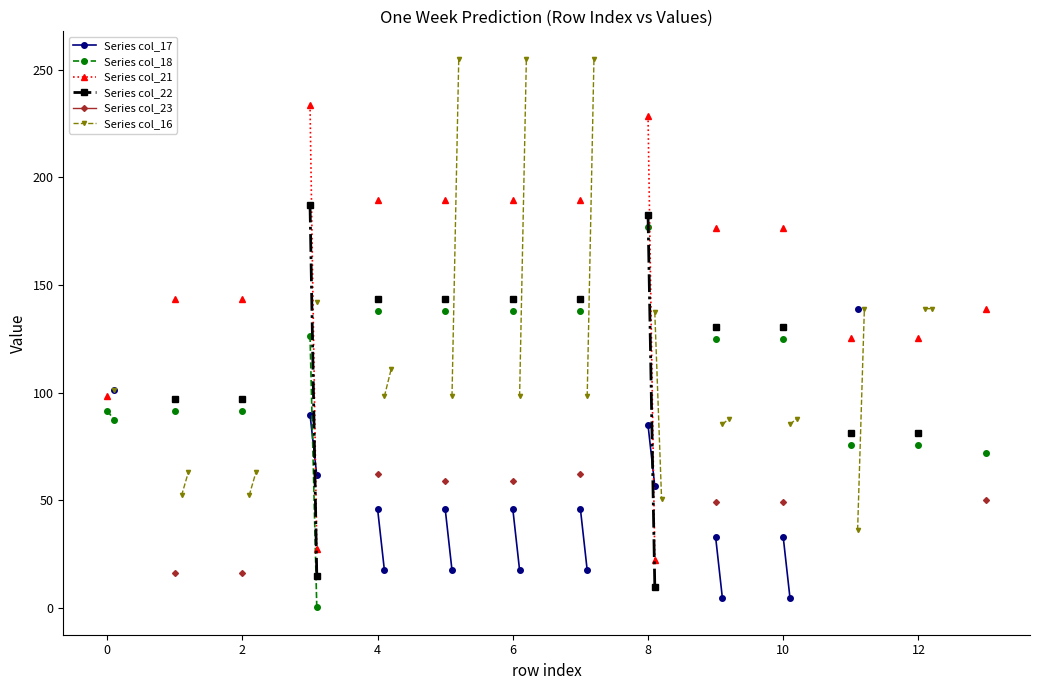

Count the number of categories in the chart.

40